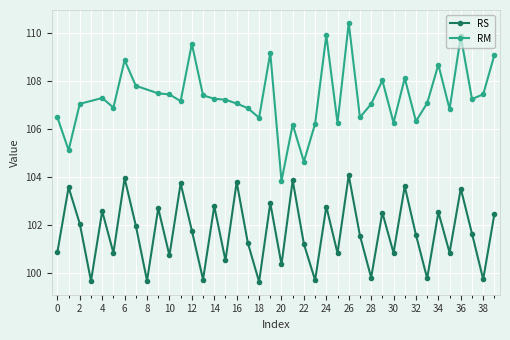

How many values exceed 101?

24